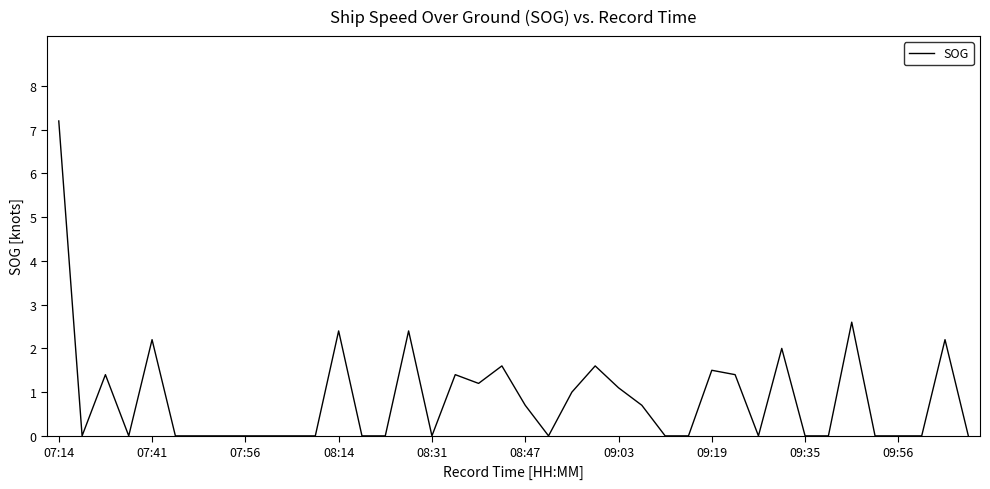

What is the difference between the maximum and minimum values?

7.2